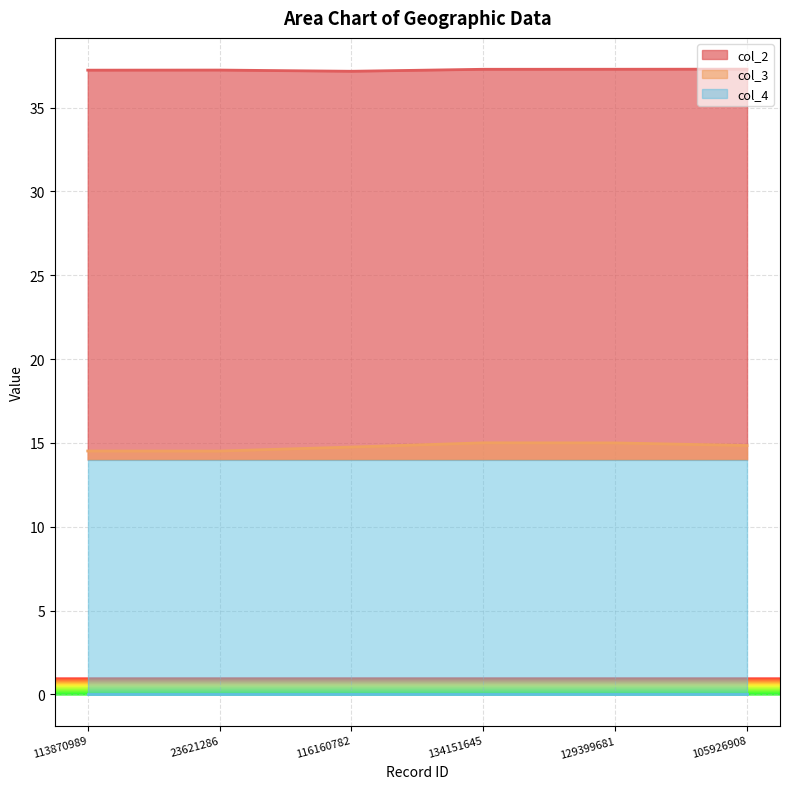

The value of col_3 at 129399681 is 15.0. True or false?

True